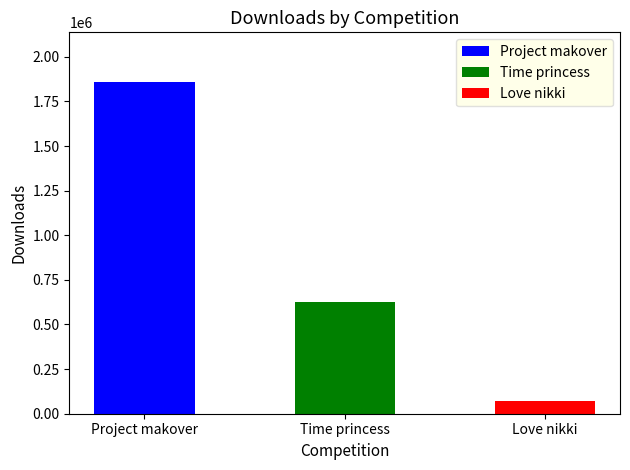

How many bars are there in total?

3